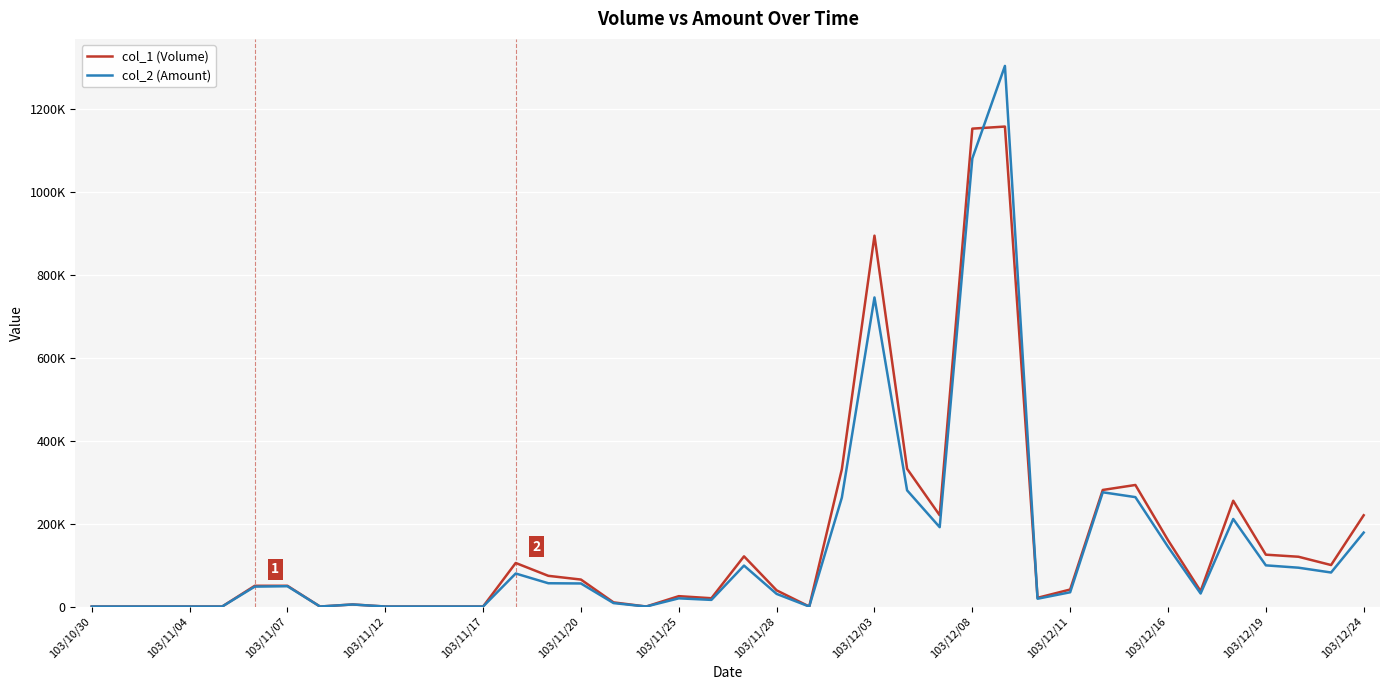

What is the difference between the maximum and minimum values in the col_1 (Volume) series?

1157000